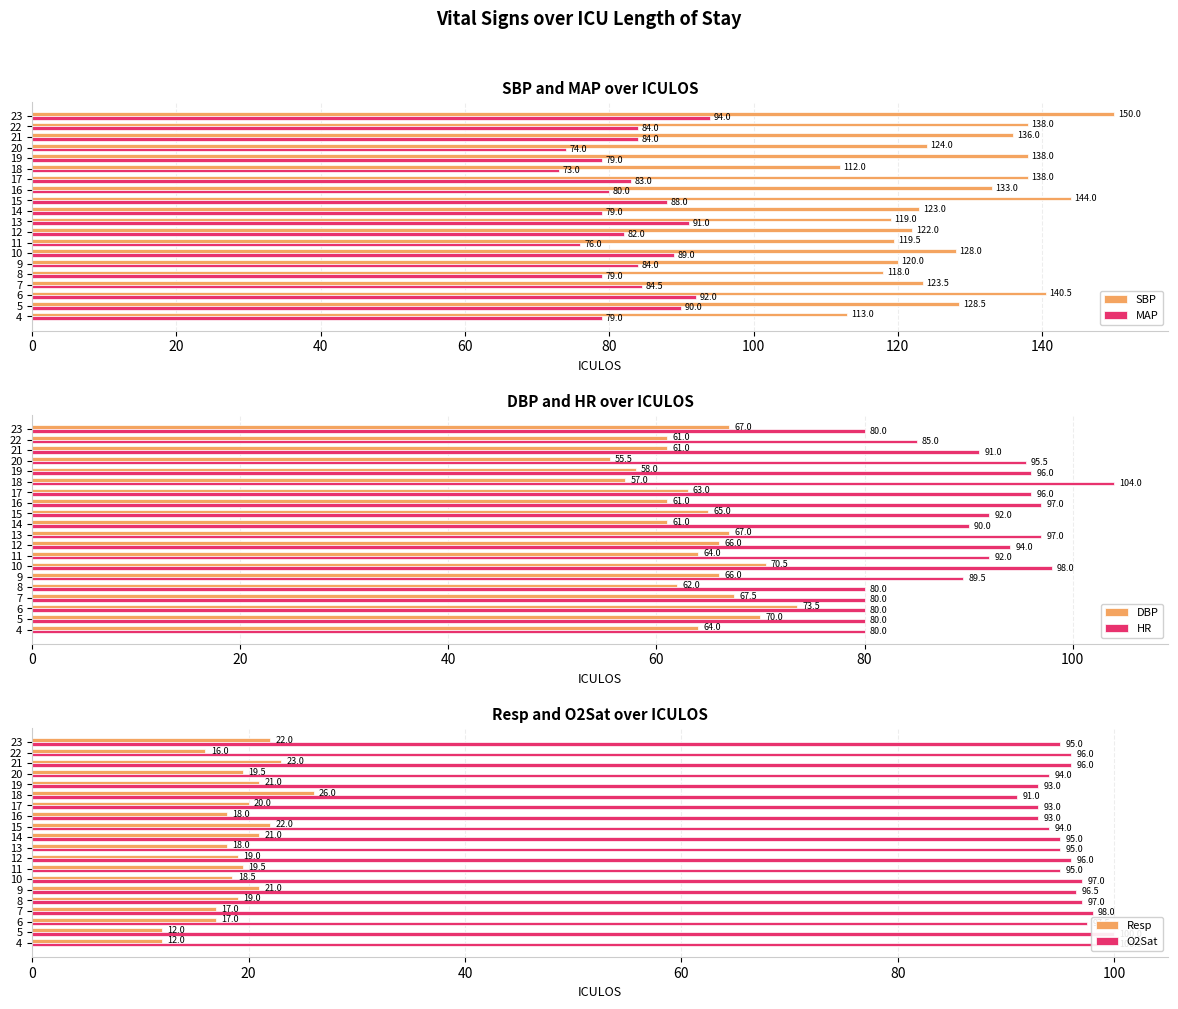

Reading right to left, transcribe all the data shown in this chart.

SBP: 150.0	138.0	136.0	124.0	138.0	112.0	138.0	133.0	144.0	123.0	119.0	122.0	119.5	128.0	120.0	118.0	123.5	140.5	128.5	113.0
MAP: 94.0	84.0	84.0	74.0	79.0	73.0	83.0	80.0	88.0	79.0	91.0	82.0	76.0	89.0	84.0	79.0	84.5	92.0	90.0	79.0
DBP: 67.0	61.0	61.0	55.5	58.0	57.0	63.0	61.0	65.0	61.0	67.0	66.0	64.0	70.5	66.0	62.0	67.5	73.5	70.0	64.0
HR: 80.0	85.0	91.0	95.5	96.0	104.0	96.0	97.0	92.0	90.0	97.0	94.0	92.0	98.0	89.5	80.0	80.0	80.0	80.0	80.0
Resp: 22.0	16.0	23.0	19.5	21.0	26.0	20.0	18.0	22.0	21.0	18.0	19.0	19.5	18.5	21.0	19.0	17.0	17.0	12.0	12.0
O2Sat: 95.0	96.0	96.0	94.0	93.0	91.0	93.0	93.0	94.0	95.0	95.0	96.0	95.0	97.0	96.5	97.0	98.0	97.5	100.0	100.0